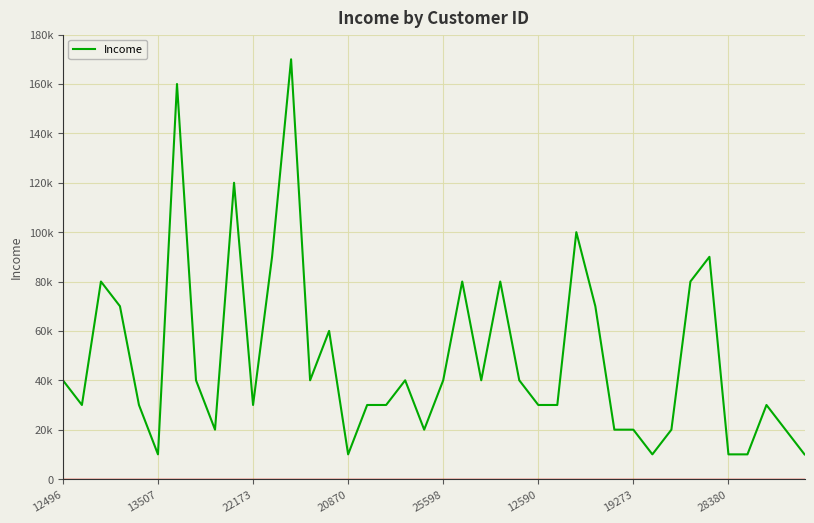

Does the chart have visible grid lines?

Yes